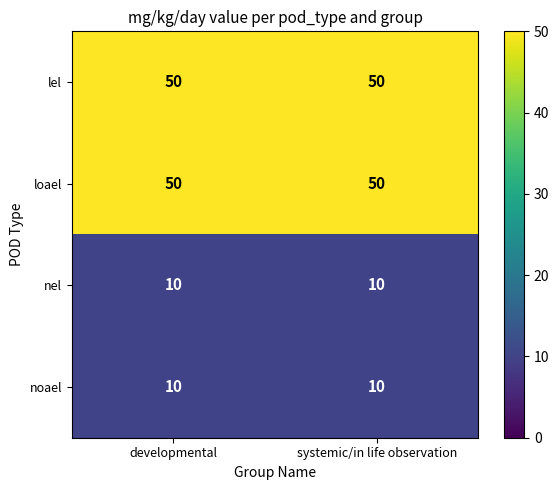

What is the spread (max minus min) of values at developmental?

40